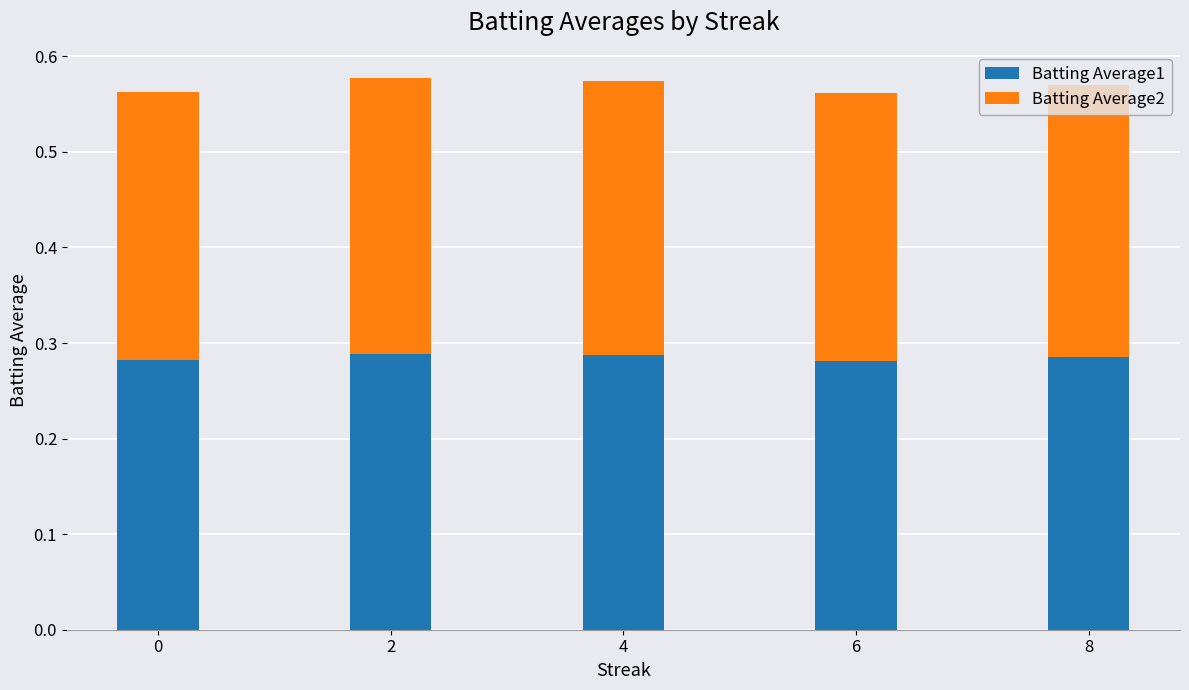

How many Batting Average1 values are between 0 and 1?

5